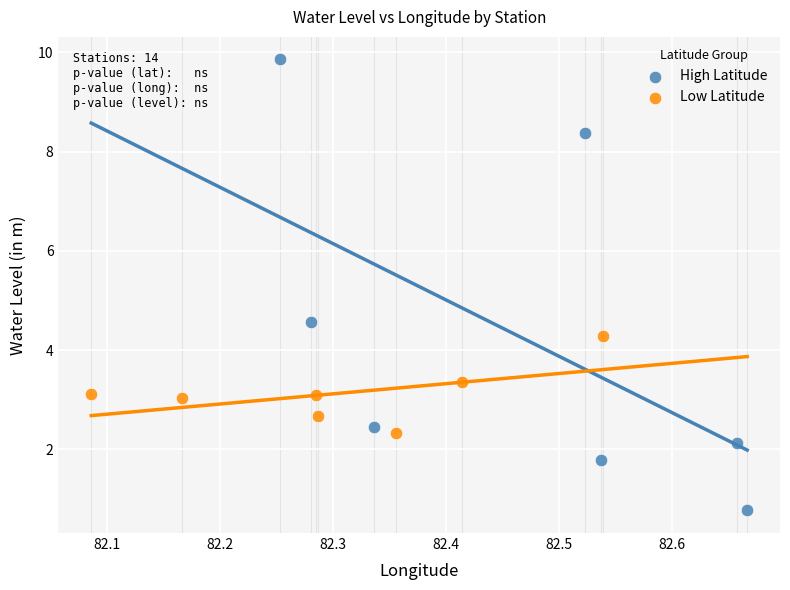

Which series contains the lowest Y value?

High Latitude